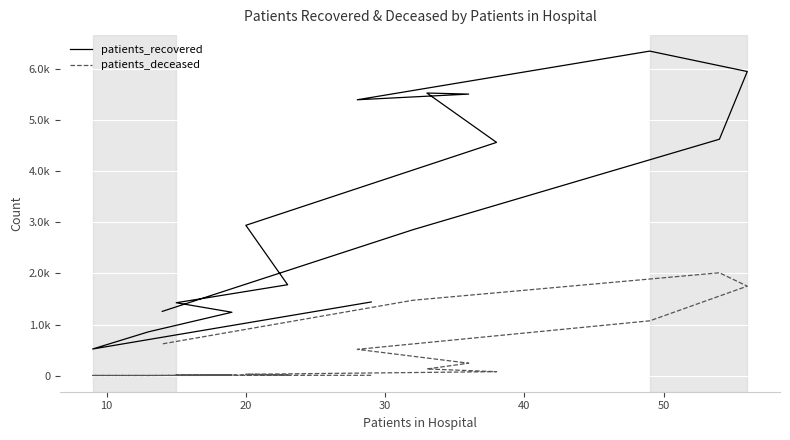

At 30, list the series in order from largest to smallest.

patients_recovered, patients_deceased